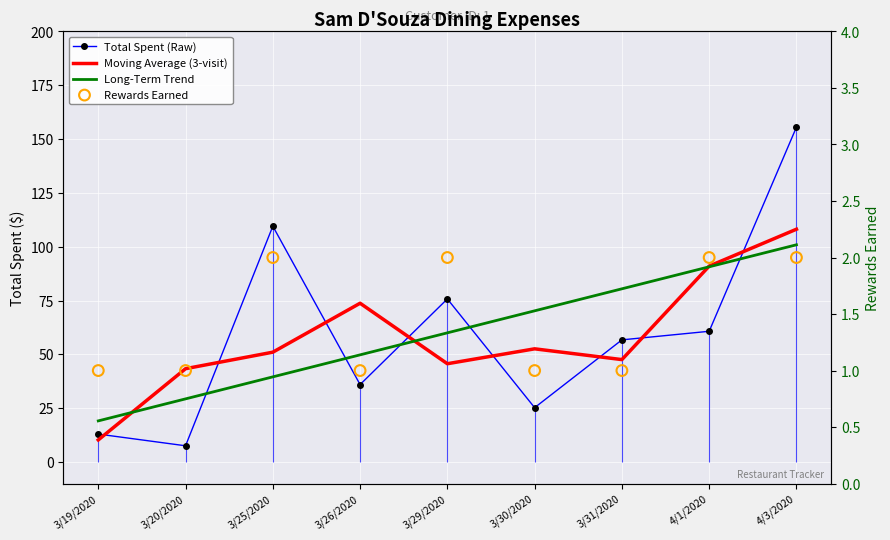

Which series has the largest Y range (max minus min)?

Total Spent (Raw)